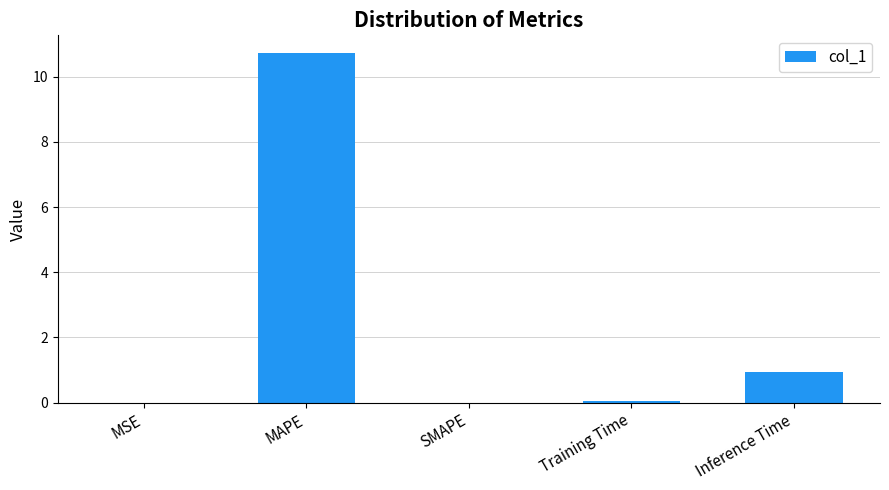

At which label is the value closest to 5?

Inference Time